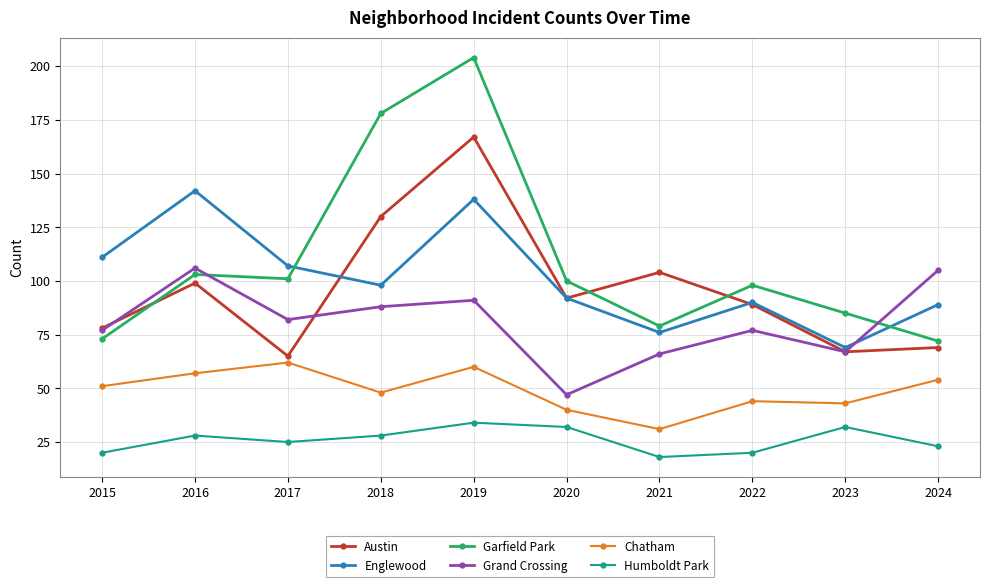

Reading left to right, extract all data points from this chart.

Austin: 2015=78	2016=99	2017=65	2018=130	2019=167	2020=92	2021=104	2022=89	2023=67	2024=69
Englewood: 2015=111	2016=142	2017=107	2018=98	2019=138	2020=92	2021=76	2022=90	2023=69	2024=89
Garfield Park: 2015=73	2016=103	2017=101	2018=178	2019=204	2020=100	2021=79	2022=98	2023=85	2024=72
Grand Crossing: 2015=77	2016=106	2017=82	2018=88	2019=91	2020=47	2021=66	2022=77	2023=67	2024=105
Chatham: 2015=51	2016=57	2017=62	2018=48	2019=60	2020=40	2021=31	2022=44	2023=43	2024=54
Humboldt Park: 2015=20	2016=28	2017=25	2018=28	2019=34	2020=32	2021=18	2022=20	2023=32	2024=23